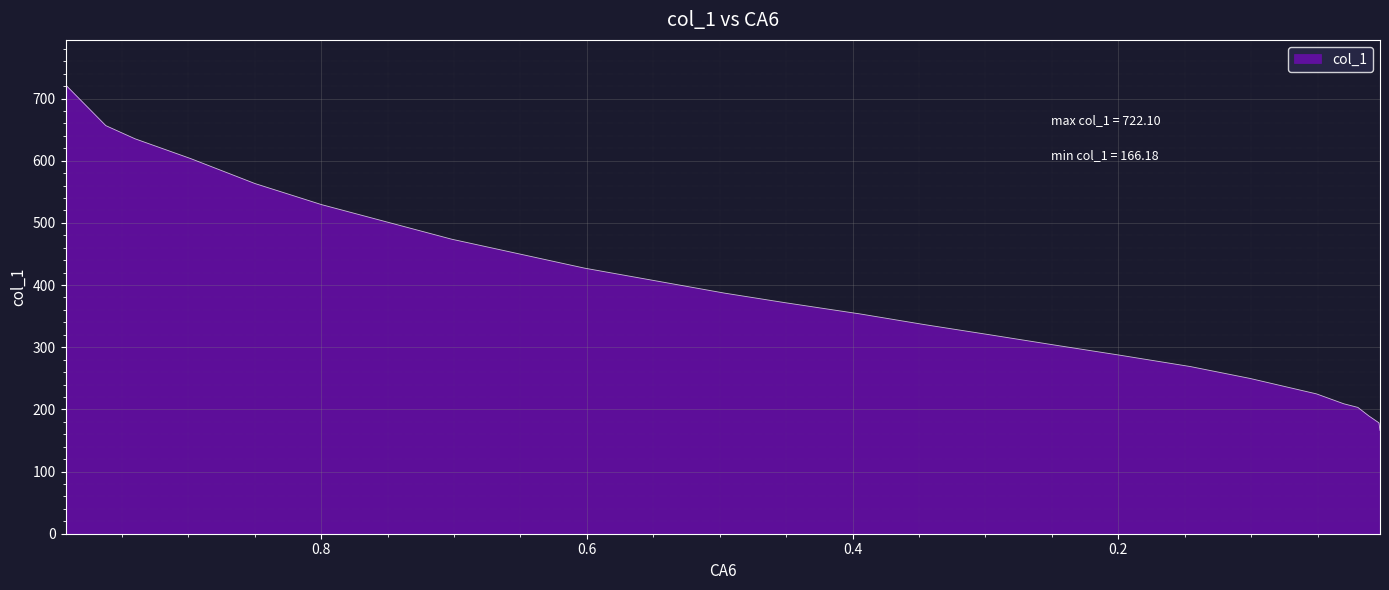

What is the value of the 7th point from the left?

473.8